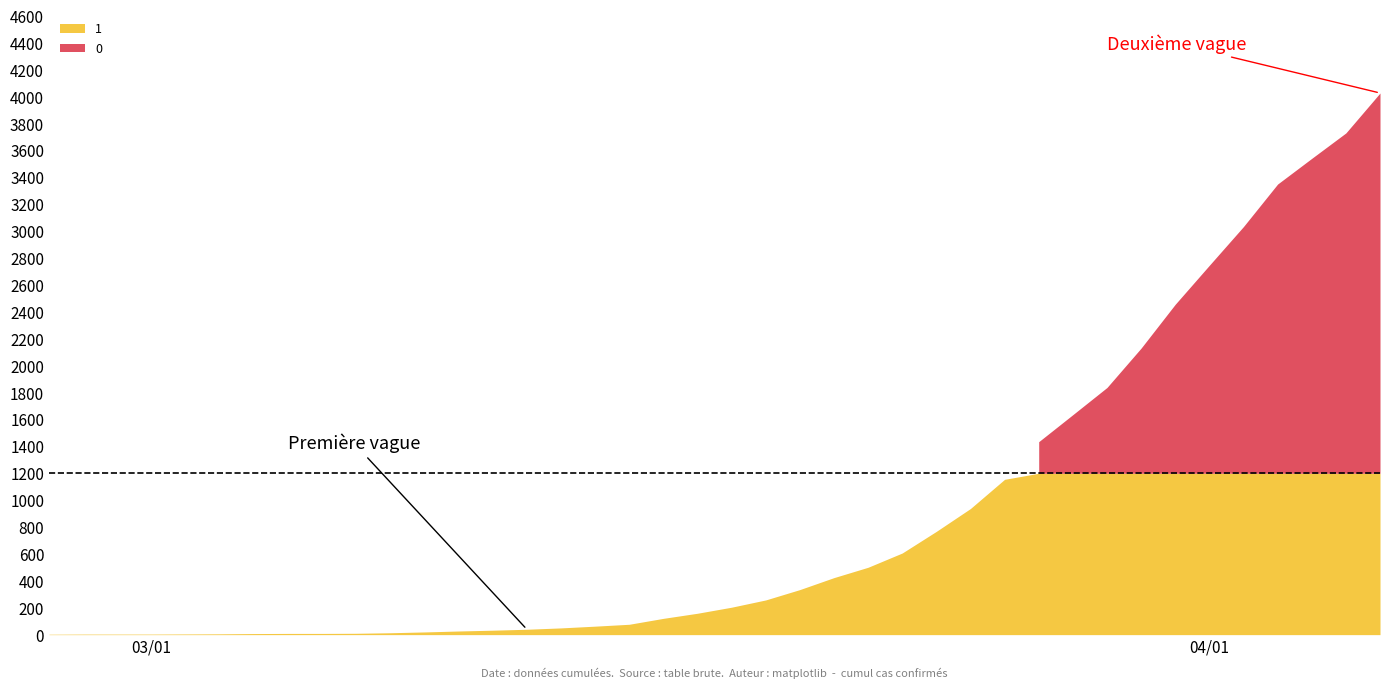

Which series has the largest total across all categories?

1